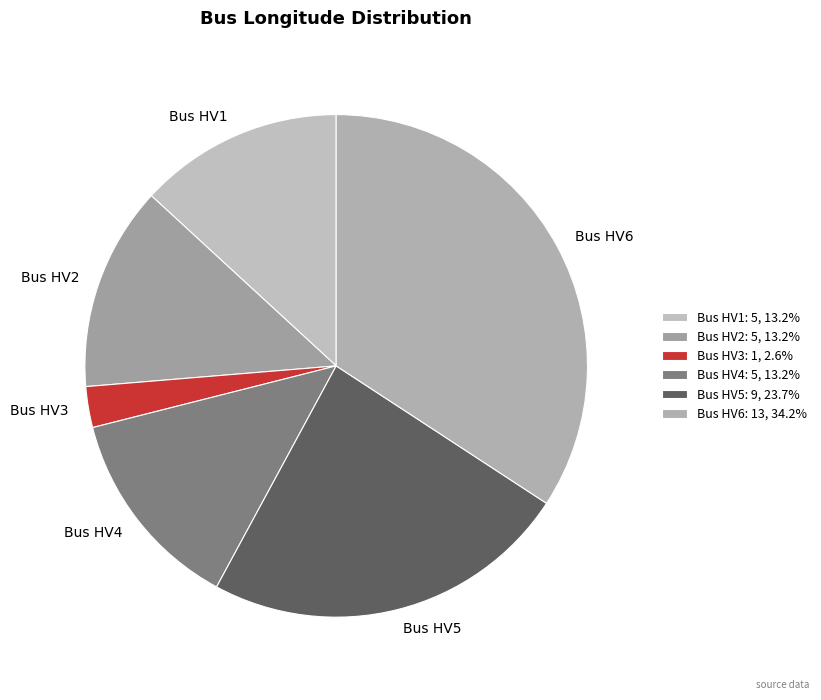

Approximately how many times larger is the value at Bus HV5 compared to Bus HV1?

1.8